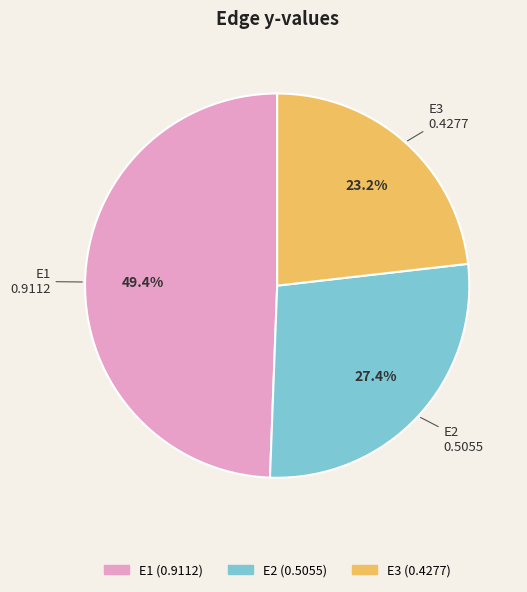

What is the largest slice in the pie chart?

E1